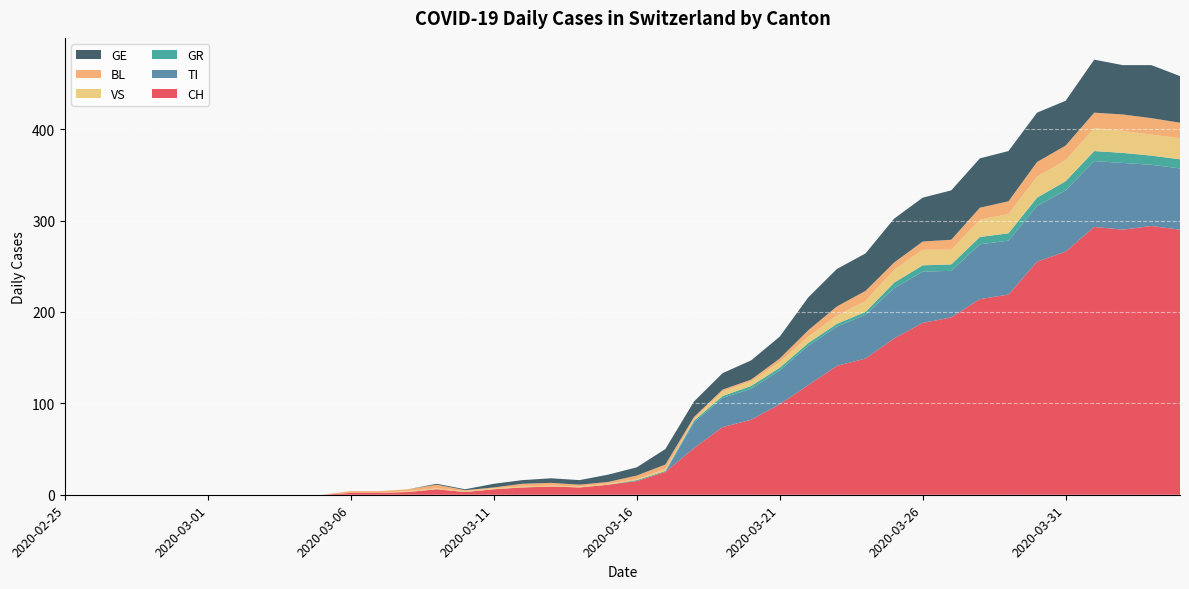

Reading right to left, transcribe all the data shown in this chart.

CH: 290	294	290	293	266	255	219	214	194	188	171	149	141	120	99	82	74	51	25	15	11	8	9	8	6	3	6	3	2	2	0	0	0	0	0	0	0	0	0	0
TI: 67	67	73	72	67	61	59	60	51	56	55	48	43	43	37	34	32	28	0	0	0	0	0	0	0	0	0	0	0	0	0	0	0	0	0	0	0	0	0	0
GR: 10	10	11	11	10	9	8	8	7	7	6	3	3	3	3	3	2	2	1	1	0	0	0	0	0	0	0	0	0	0	0	0	0	0	0	0	0	0	0	0
VS: 23	23	24	25	23	23	21	19	16	17	14	12	9	7	6	5	5	2	2	1	1	1	1	1	1	1	1	1	0	0	0	0	0	0	0	0	0	0	0	0
BL: 17	18	18	17	16	16	14	13	11	9	8	11	10	7	4	2	2	2	5	4	2	2	3	3	1	1	4	2	2	2	0	0	0	0	0	0	0	0	0	0
GE: 51	58	54	58	49	54	55	54	54	48	48	41	41	36	24	21	18	17	17	9	8	5	5	4	4	1	1	0	0	0	0	0	0	0	0	0	0	0	0	0